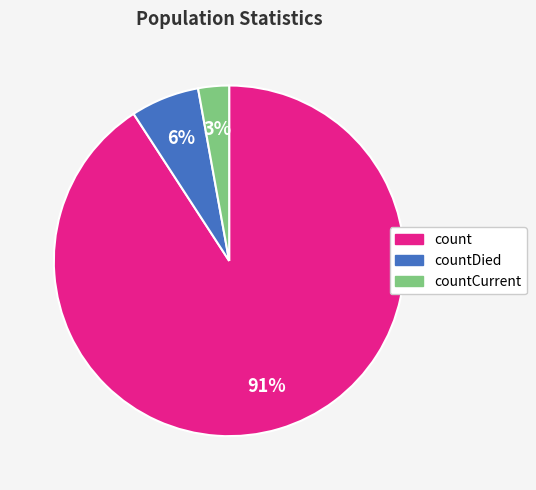

How many segments does this pie chart have?

3